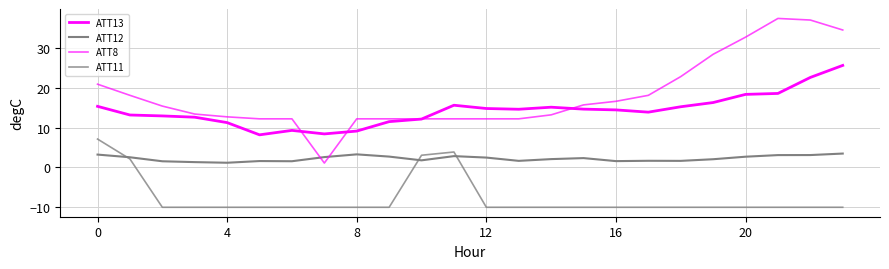

What is the difference between the maximum and minimum values in the ATT11 series?

17.1